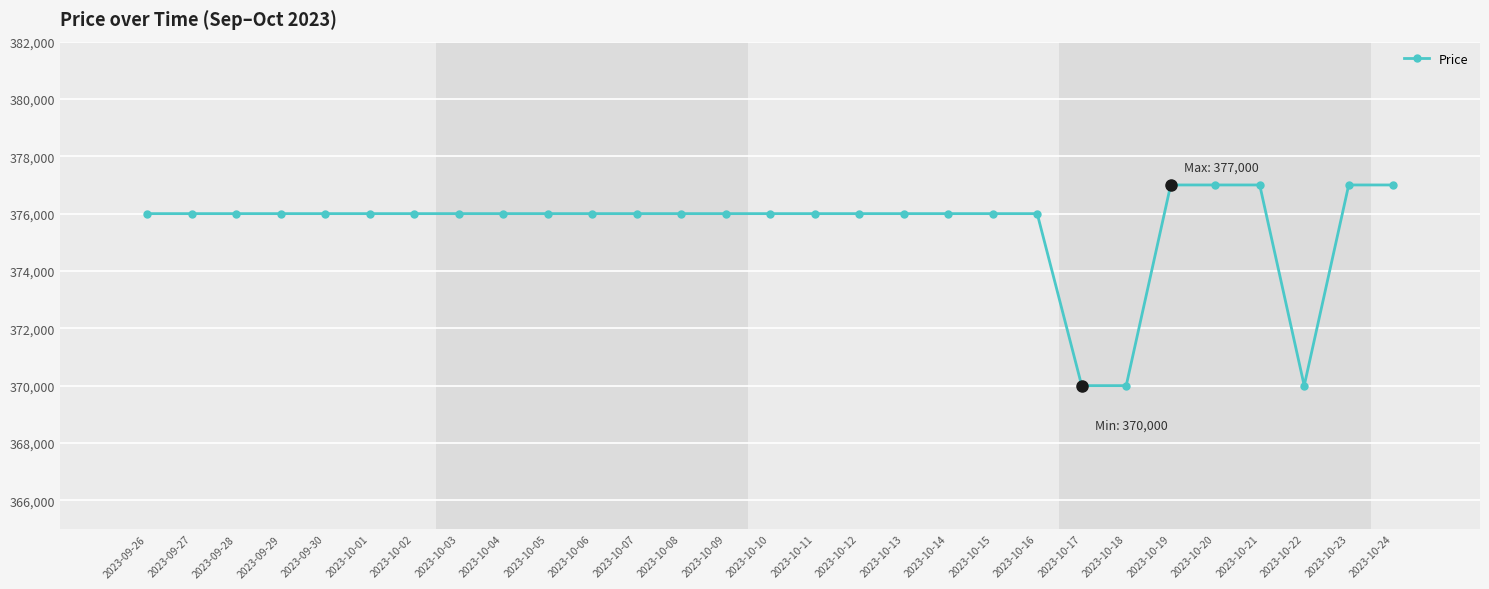

Approximately how many times larger is the value at 2023-10-09 compared to 2023-10-20?

1.0